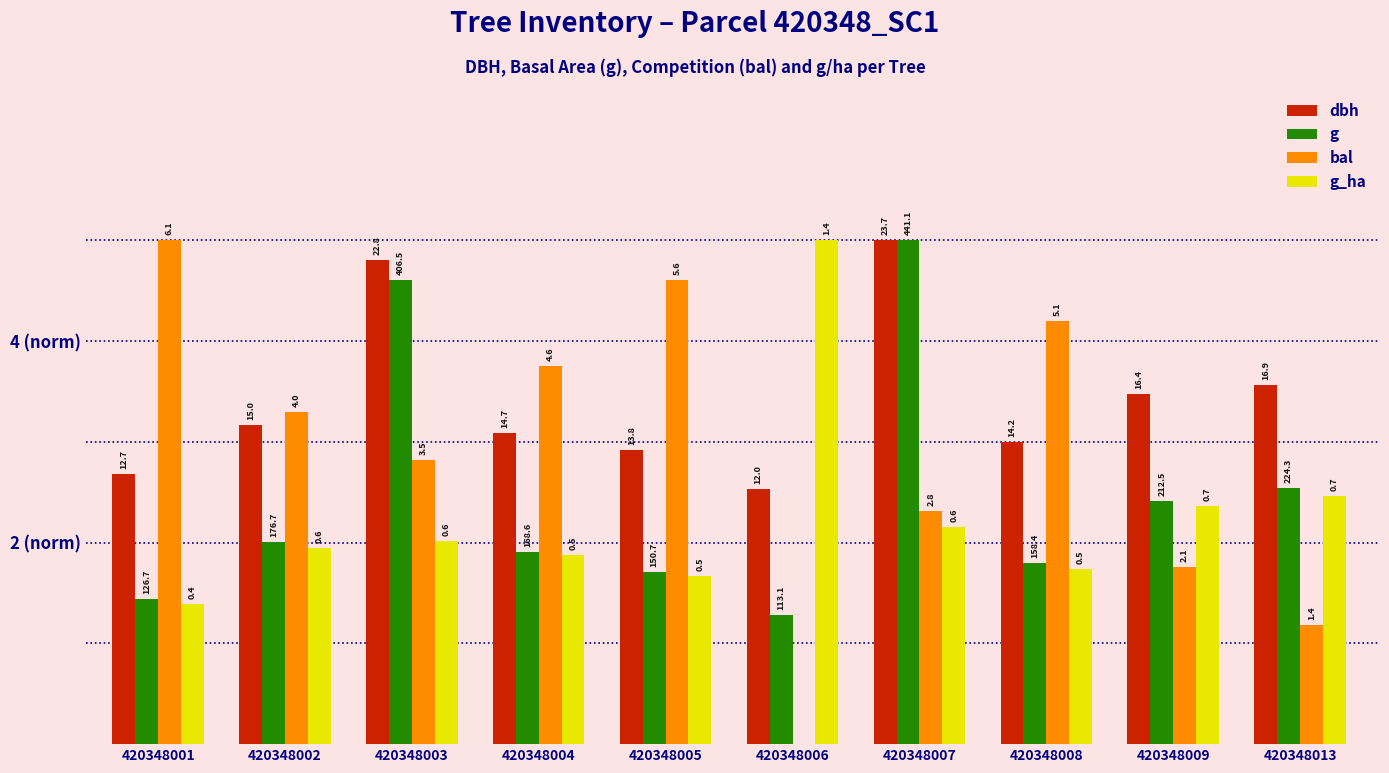

Reading left to right, what are all the values shown in this chart?

dbh: 420348001=2.7	420348002=3.2	420348003=4.8	420348004=3.1	420348005=2.9	420348006=2.5	420348007=5.0	420348008=3.0	420348009=3.5	420348013=3.6
g: 420348001=1.4	420348002=2.0	420348003=4.6	420348004=1.9	420348005=1.7	420348006=1.3	420348007=5.0	420348008=1.8	420348009=2.4	420348013=2.5
bal: 420348001=5.0	420348002=3.3	420348003=2.8	420348004=3.8	420348005=4.6	420348006=0.0	420348007=2.3	420348008=4.2	420348009=1.8	420348013=1.2
g_ha: 420348001=1.4	420348002=1.9	420348003=2.0	420348004=1.9	420348005=1.7	420348006=5.0	420348007=2.2	420348008=1.7	420348009=2.4	420348013=2.5